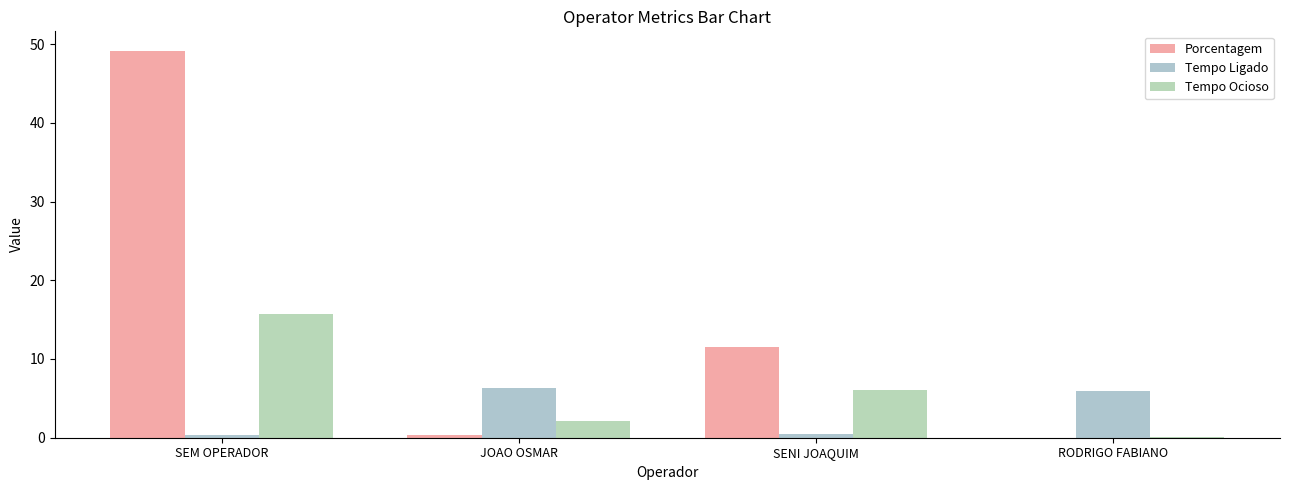

What is the difference between the highest and lowest values at SENI JOAQUIM?

11.0